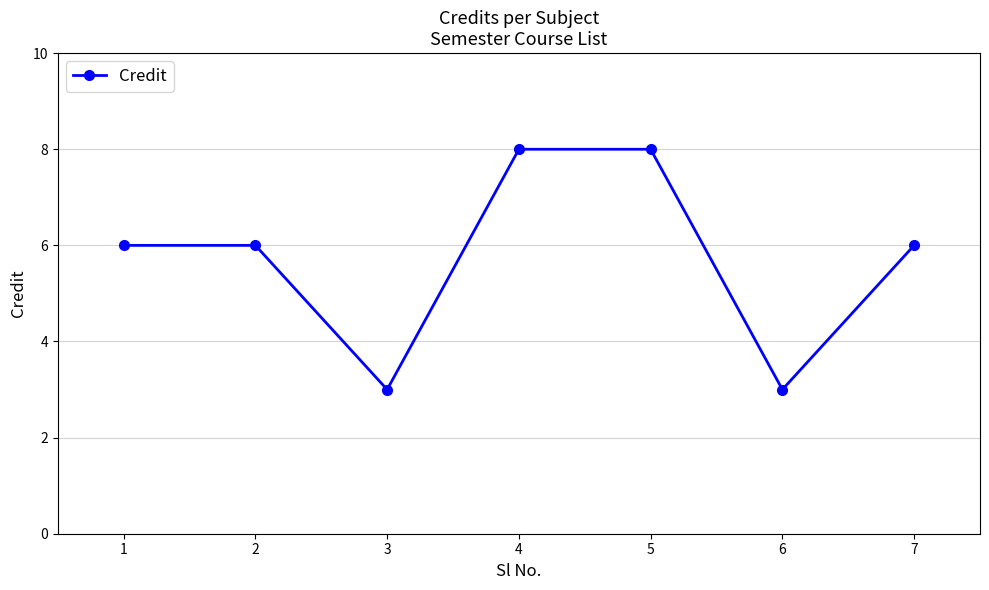

What is the sum of the values at 7 and 5?

14